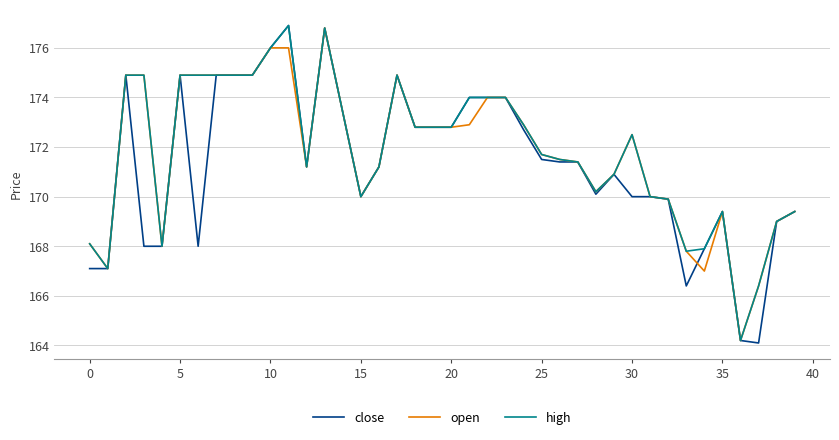

Which series has the widest spread of values?

close